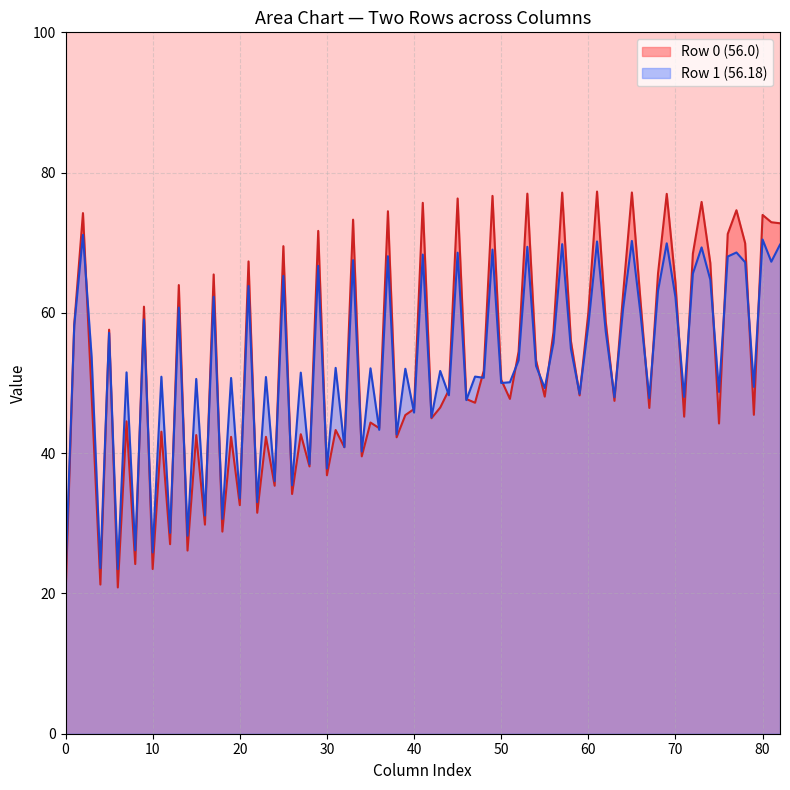

The Row 1 (56.18) series shows 8.2 at 10. True or false?

False